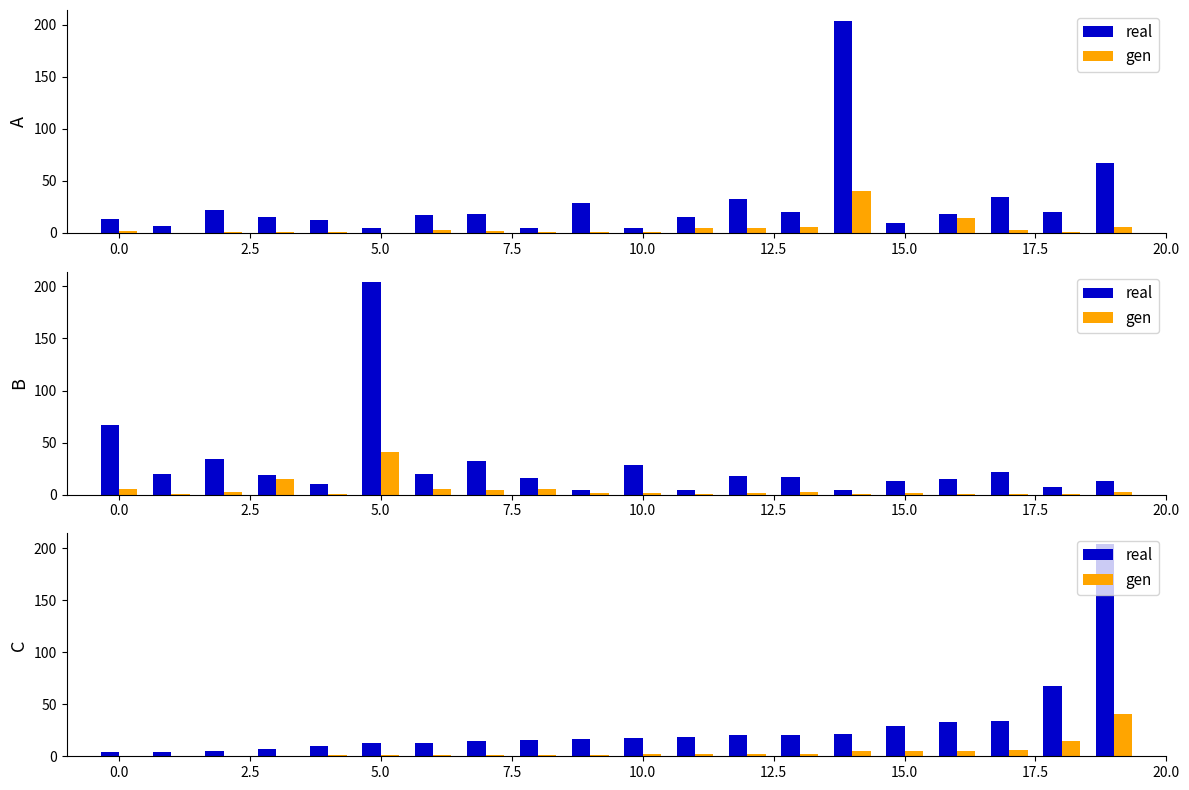

Count the number of categories in the chart.

20